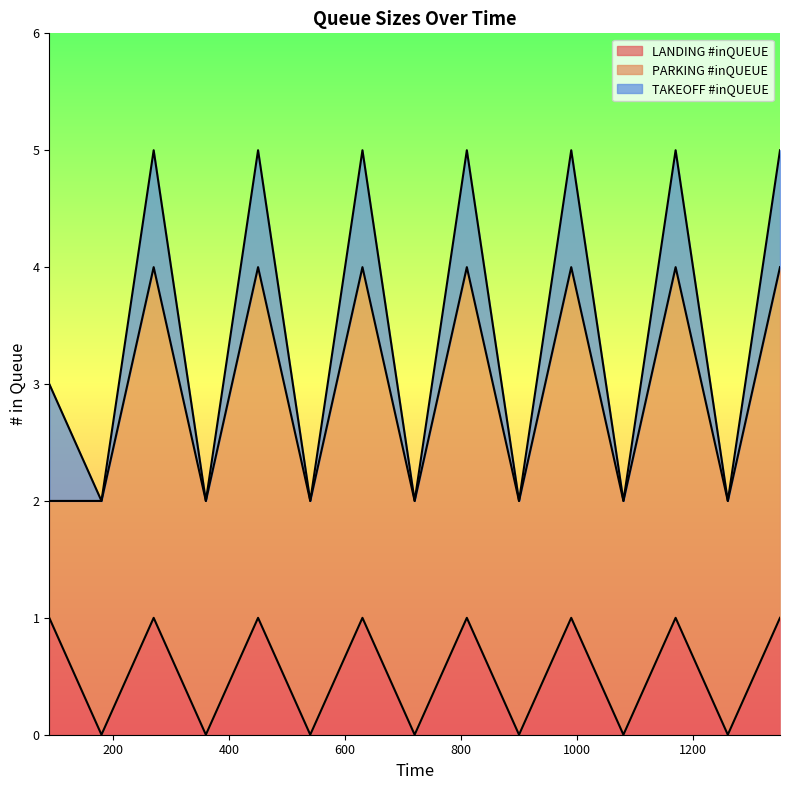

What is the total value across all series at 360?

2